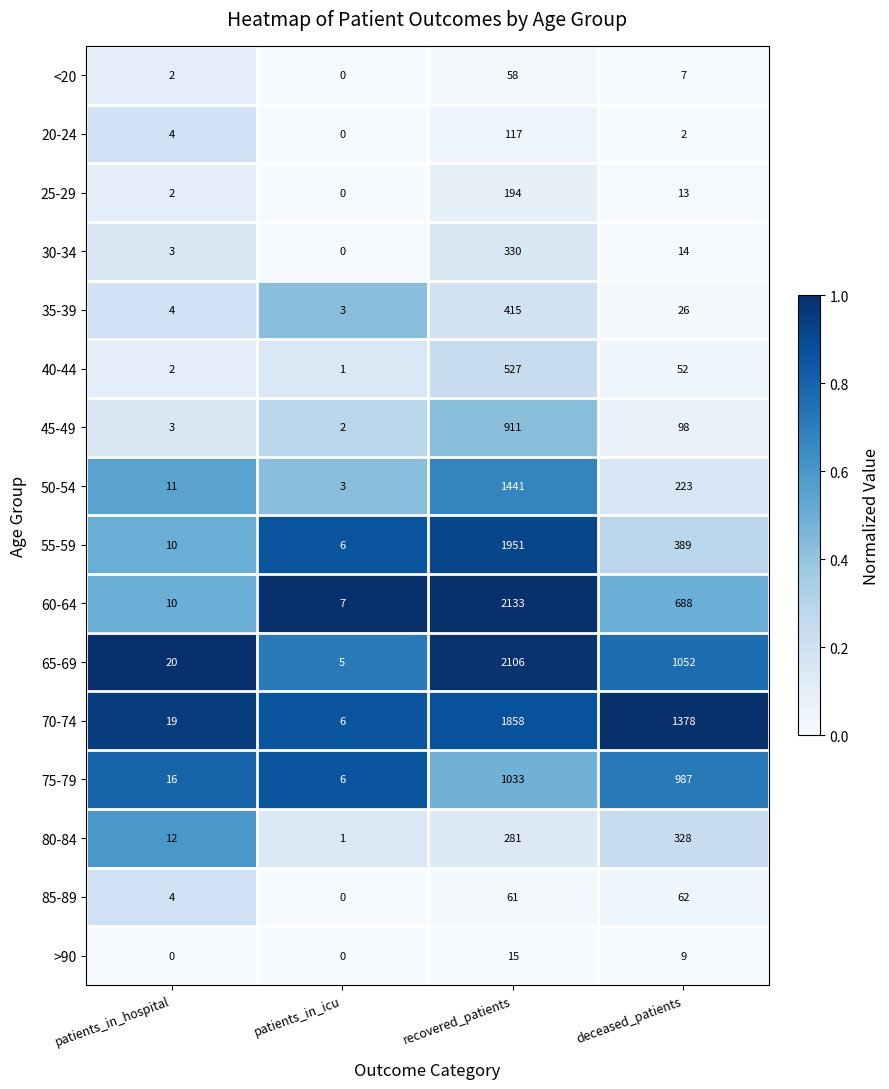

What is the spread (max minus min) of values at deceased_patients?

1376